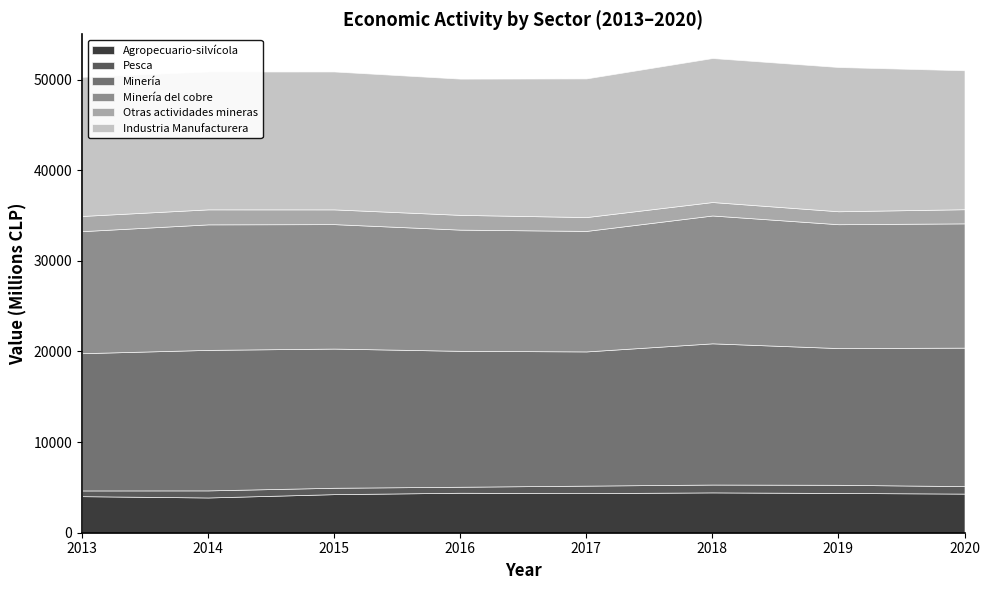

At which category does Minería del cobre reach its first local peak?

2014